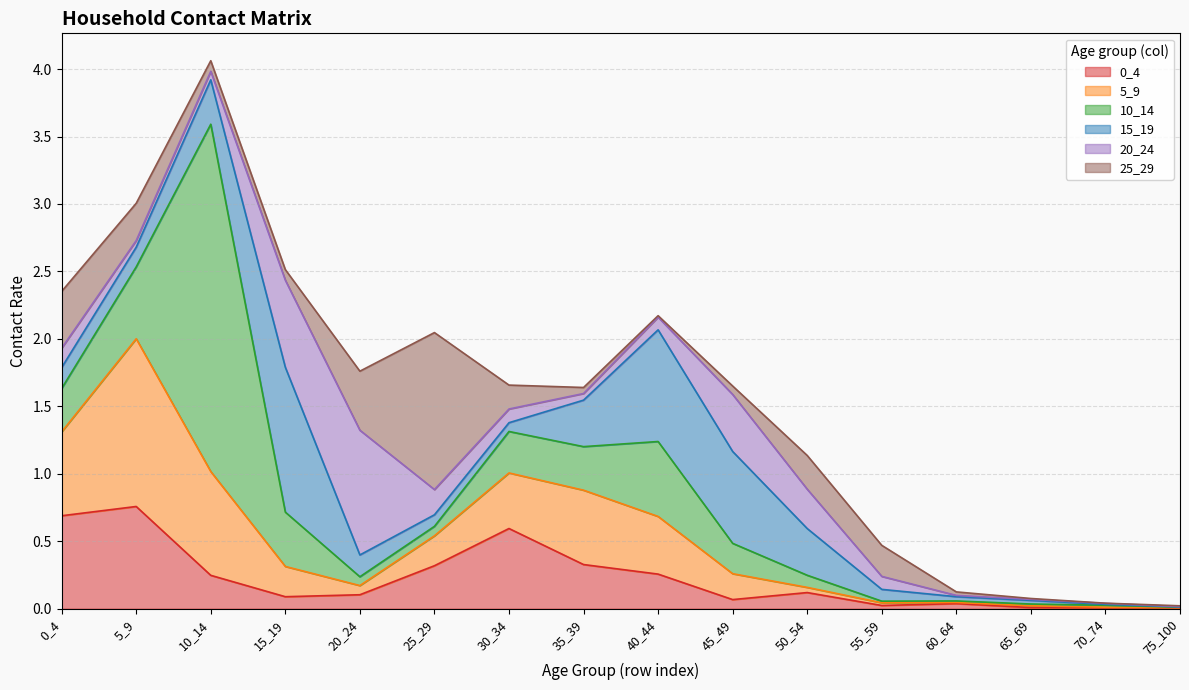

At which category does 0_4 reach its first local peak?

5_9